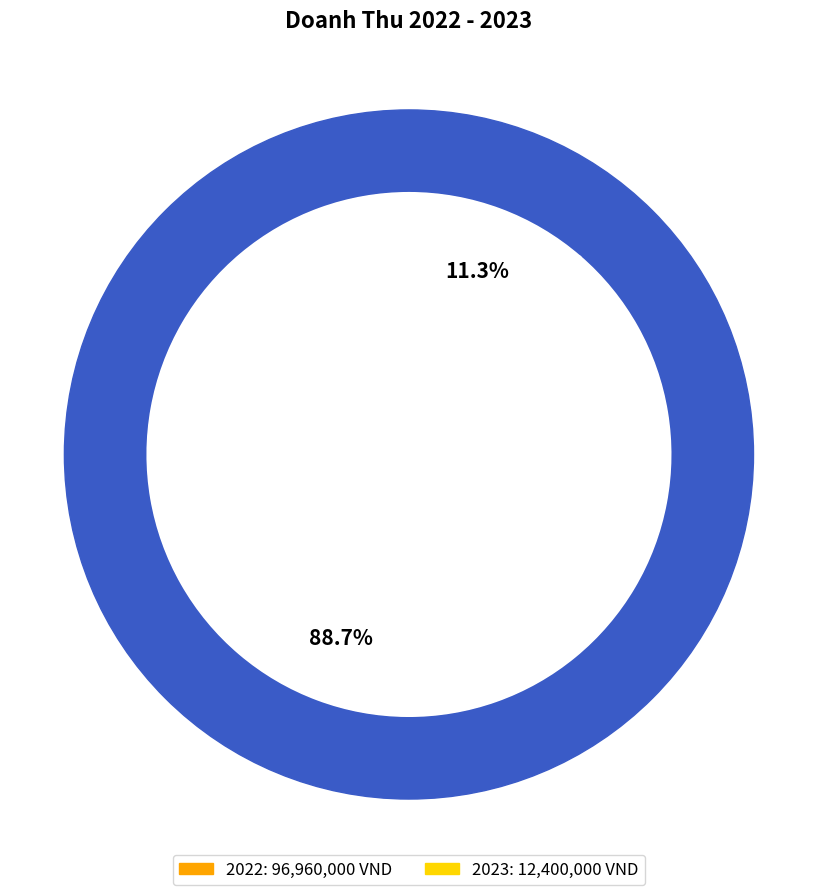

Count the number of slices in the pie.

2